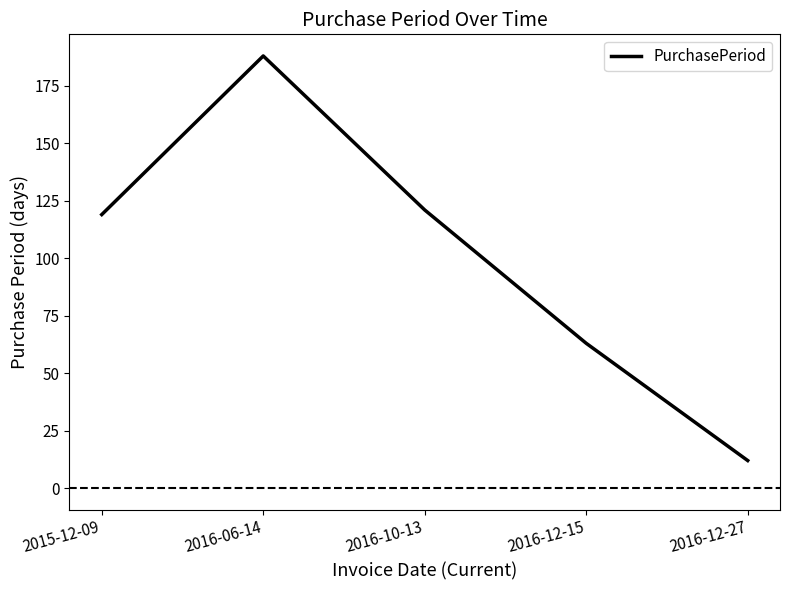

Reading left to right, extract all data points from this chart.

119	188	121	63	12